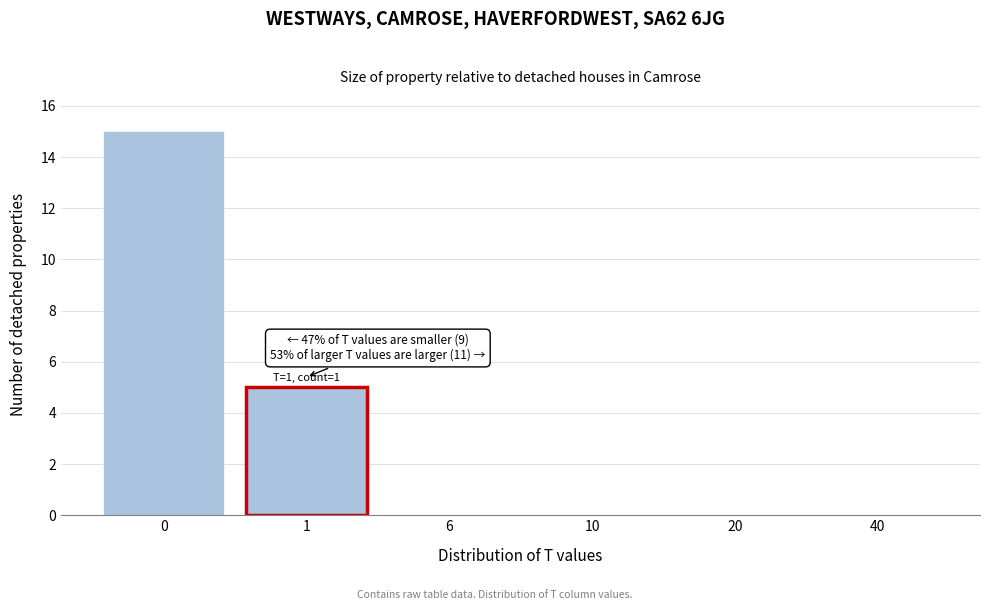

Reading left to right, what are all the values shown in this chart?

0=15	1=5	6=0	10=0	20=0	40=0